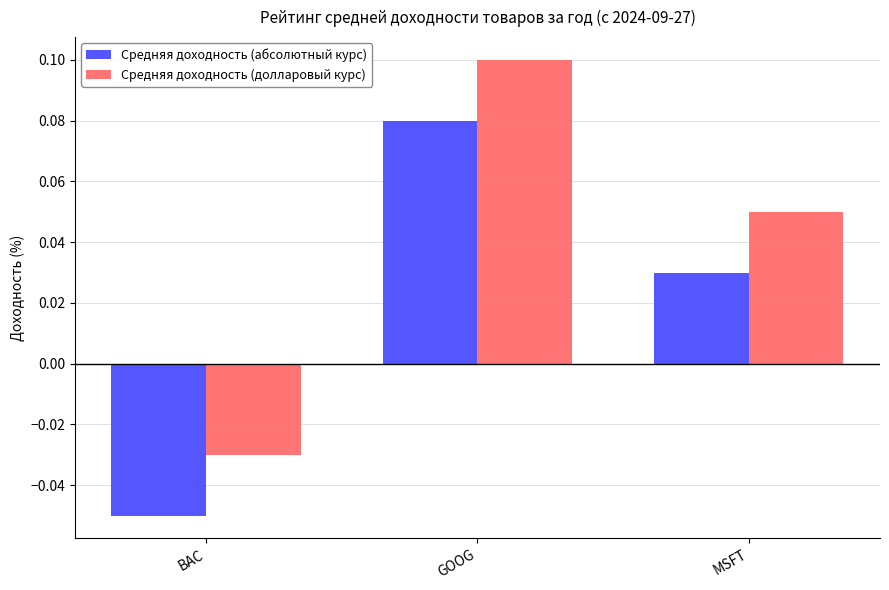

What is the label of the 2nd bar from the right?

GOOG